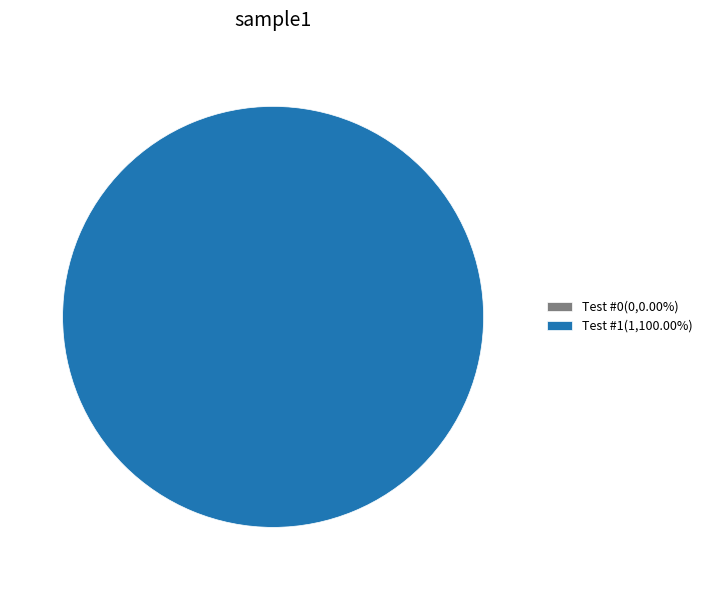

Which slice represents more than half of the pie?

Test #1